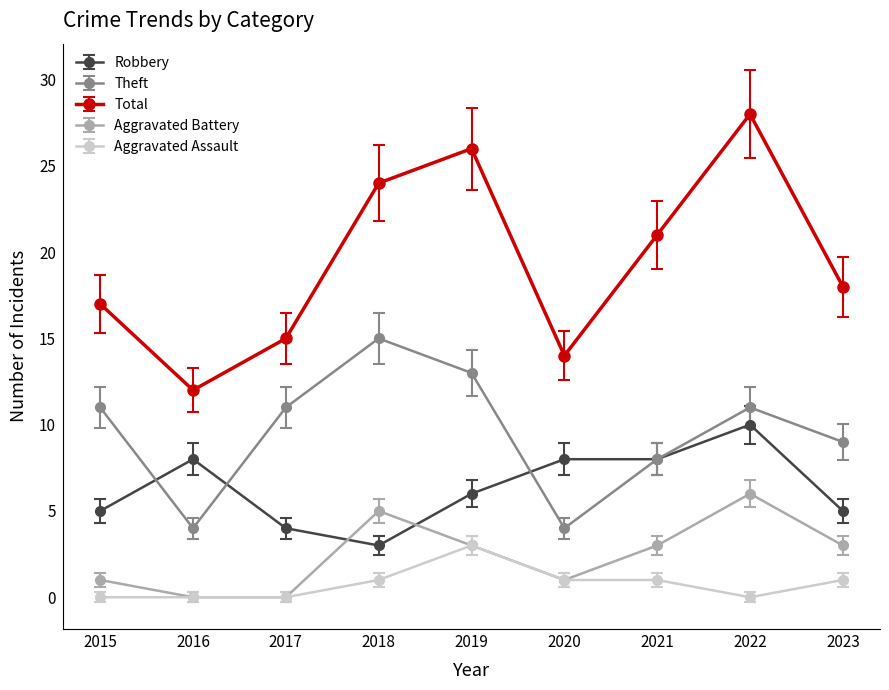

What is the average value of the Theft series?

10